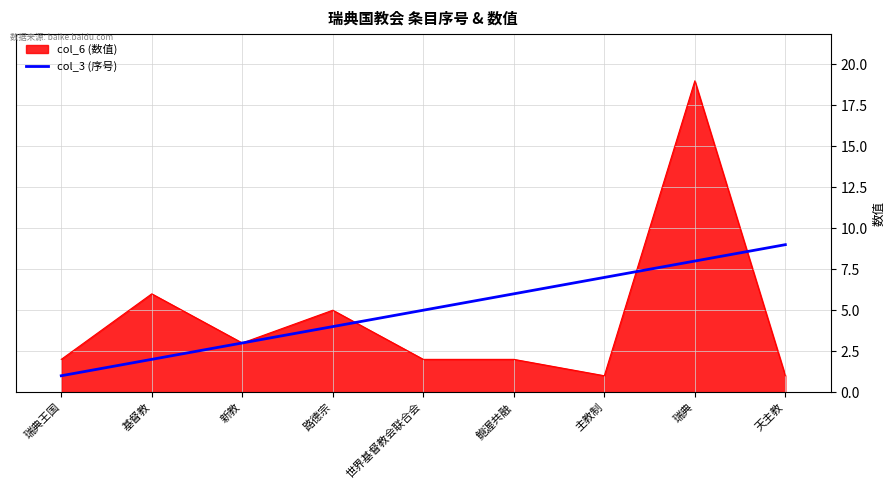

Is it true that col_6 (数值) equals 30 at 瑞典?

False